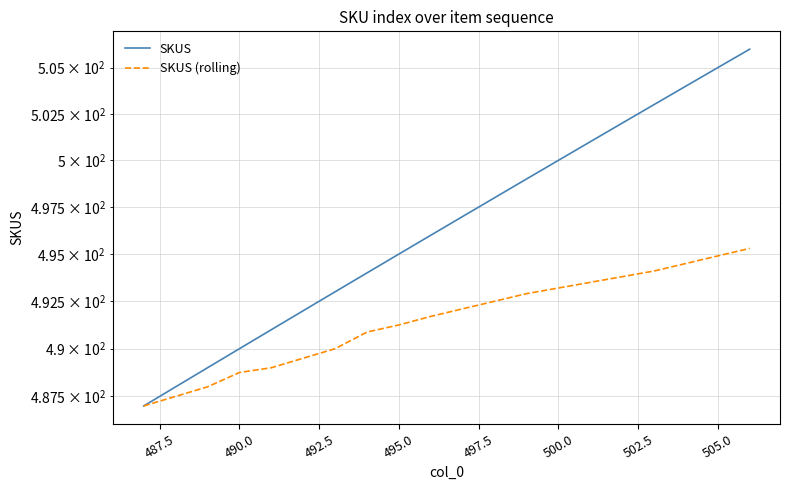

What is the sum of all SKUS (rolling) values?

9830.4